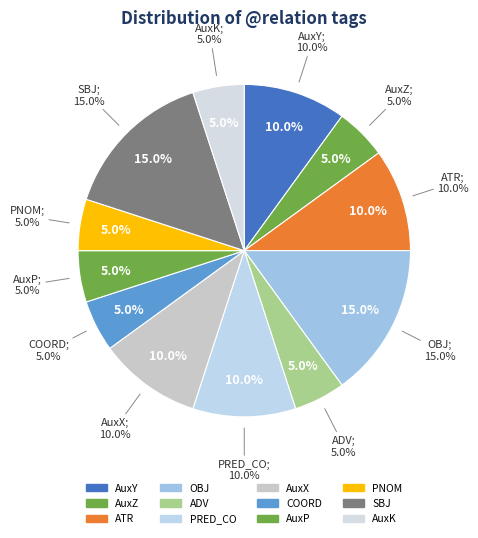

Is there any slice that represents more than half of the pie?

No